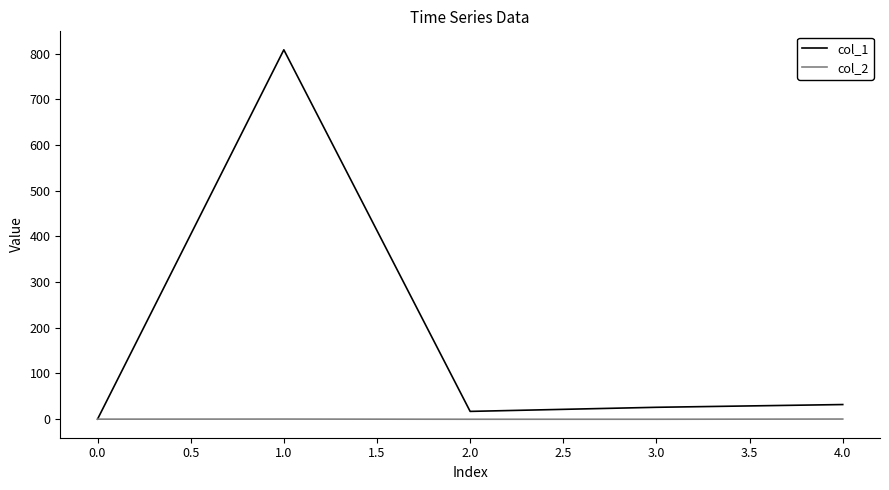

What is the sum of all col_1 values?

883.7